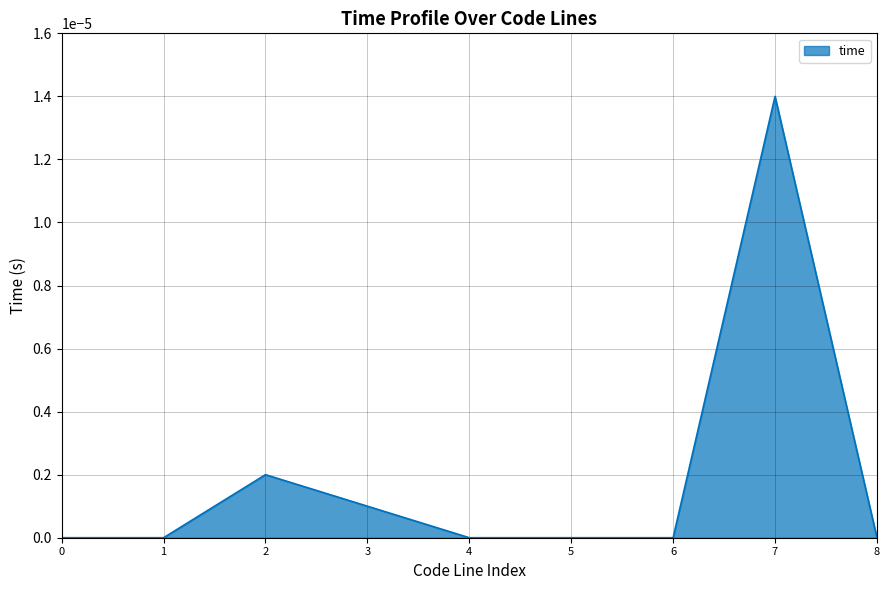

Is it true that the value at 0 is 0.0?

True